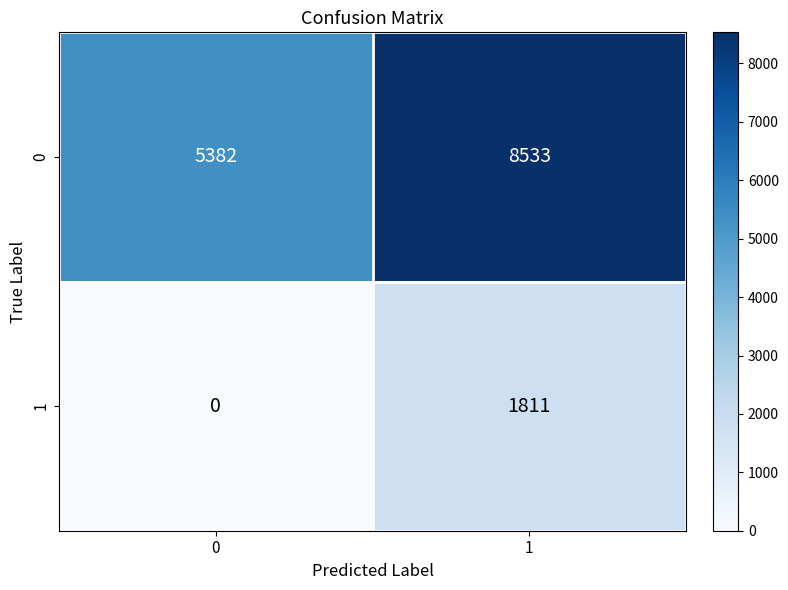

What is the difference between the highest and lowest values at 1?

6722